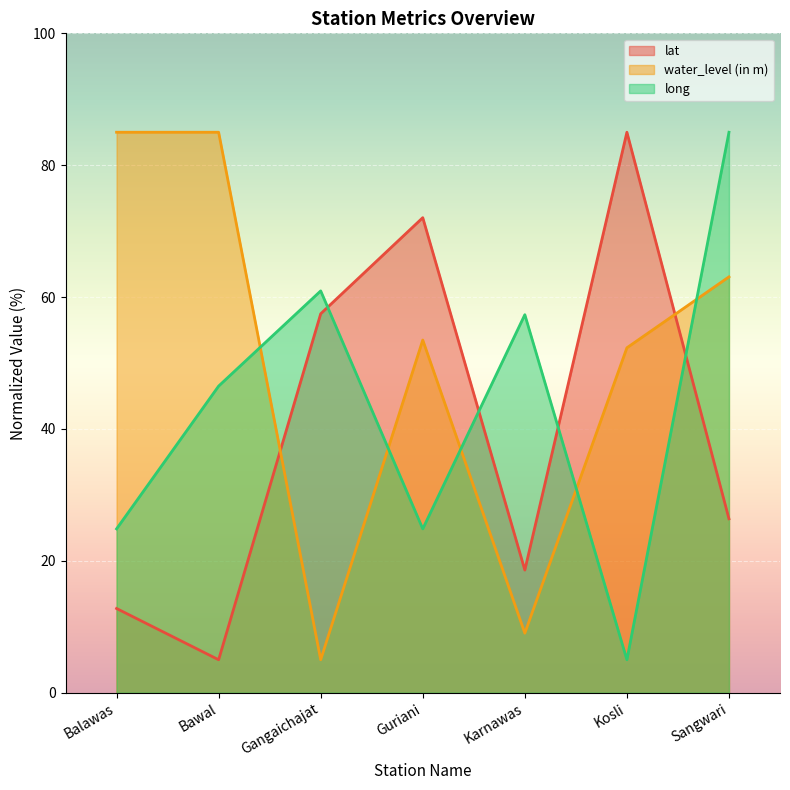

Rank the categories by water_level (in m) value from lowest to highest.

Gangaichajat, Karnawas, Kosli, Guriani, Sangwari, Balawas, Bawal